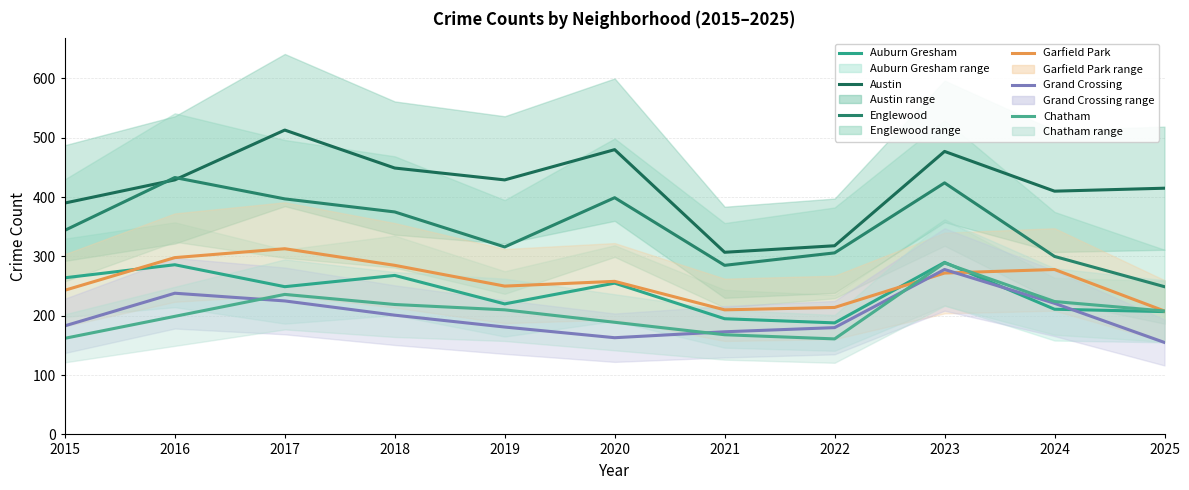

Rank the categories by Englewood value from highest to lowest.

2016, 2023, 2020, 2017, 2018, 2015, 2019, 2022, 2024, 2021, 2025